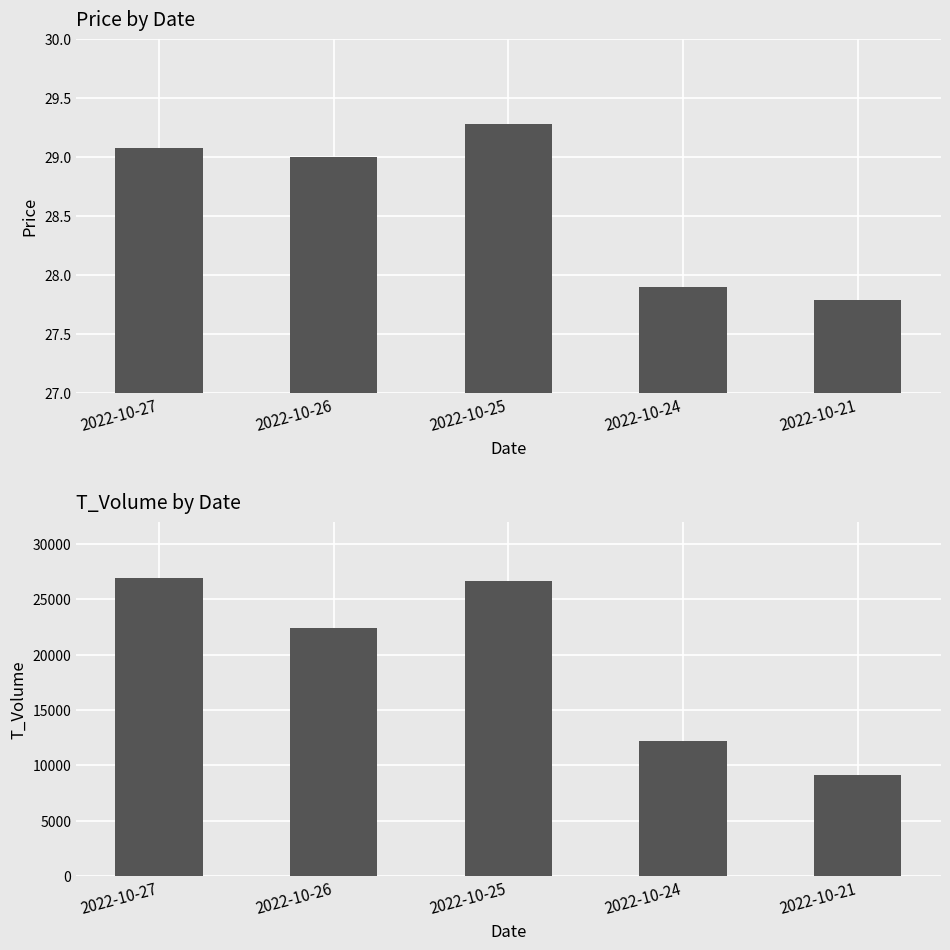

Reading left to right, transcribe all the data shown in this chart.

price: 29.1	29.0	29.3	27.9	27.8
t_volume: 26898.0	22408.0	26660.0	12209.0	9162.0